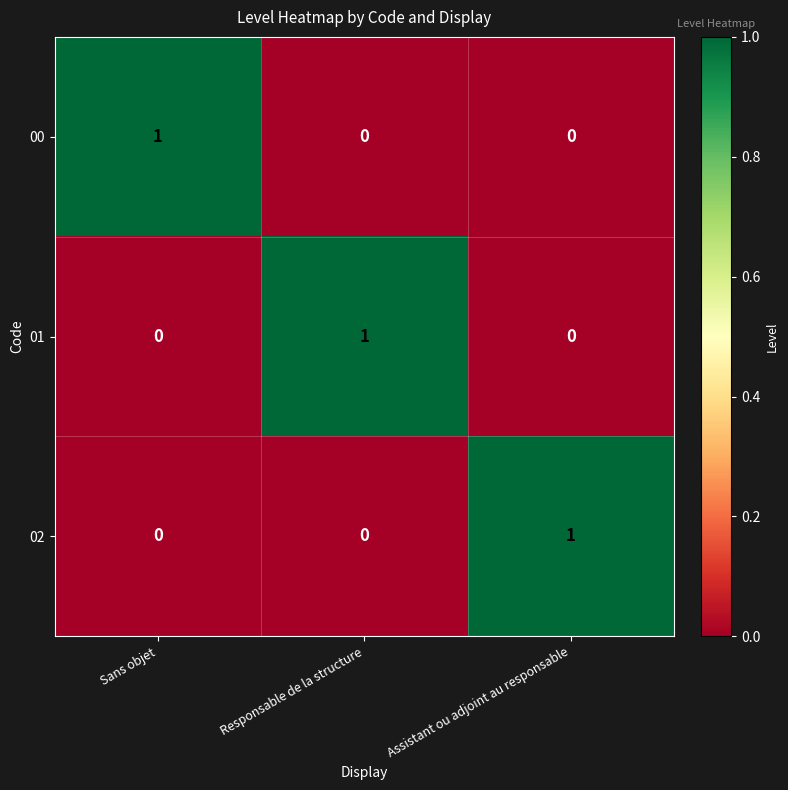

How many values in the 00 series exceed 0?

1